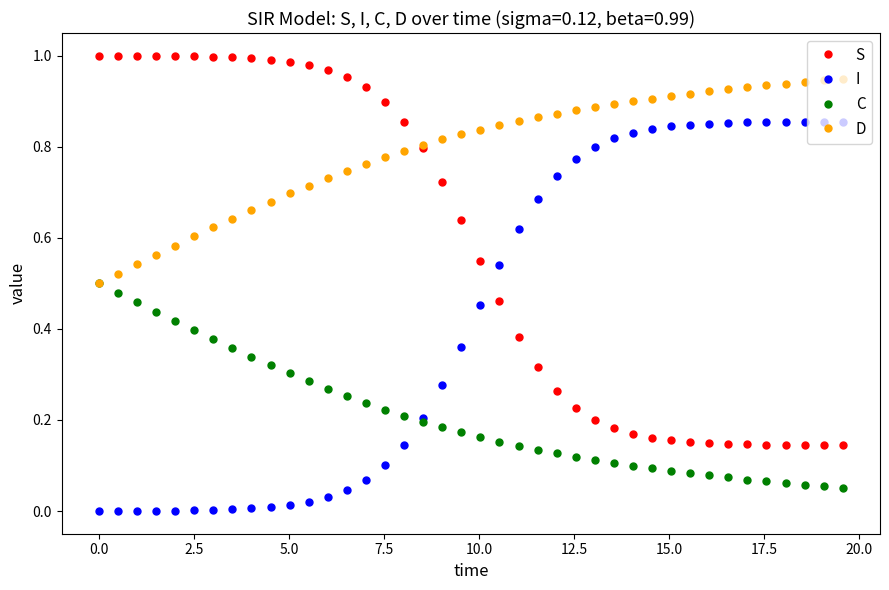

True or false: S and C intersect in this chart.

False